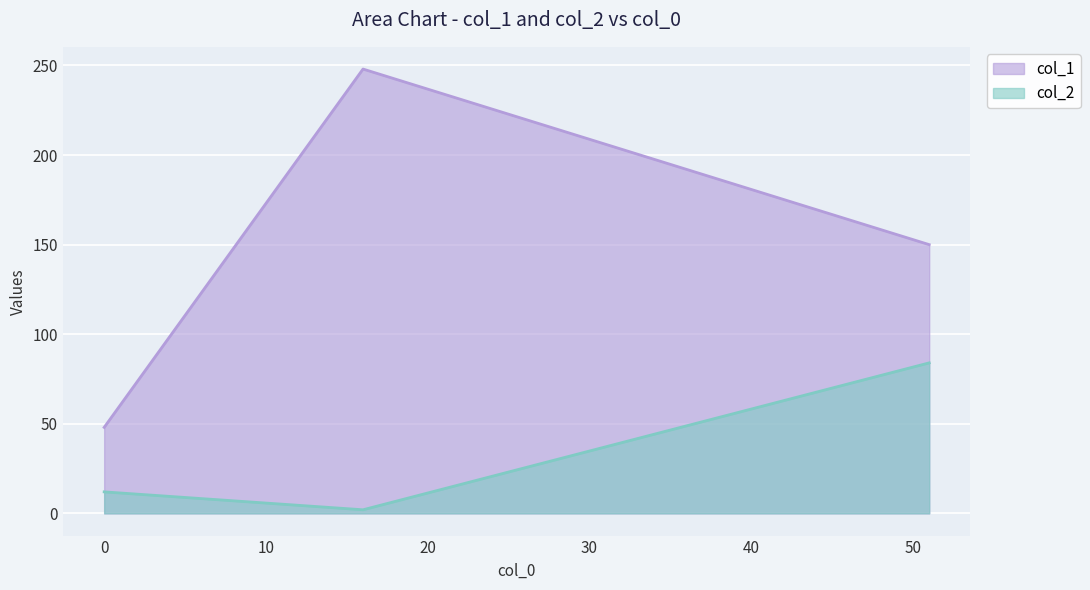

What is the spread (max minus min) of values at 16?

246